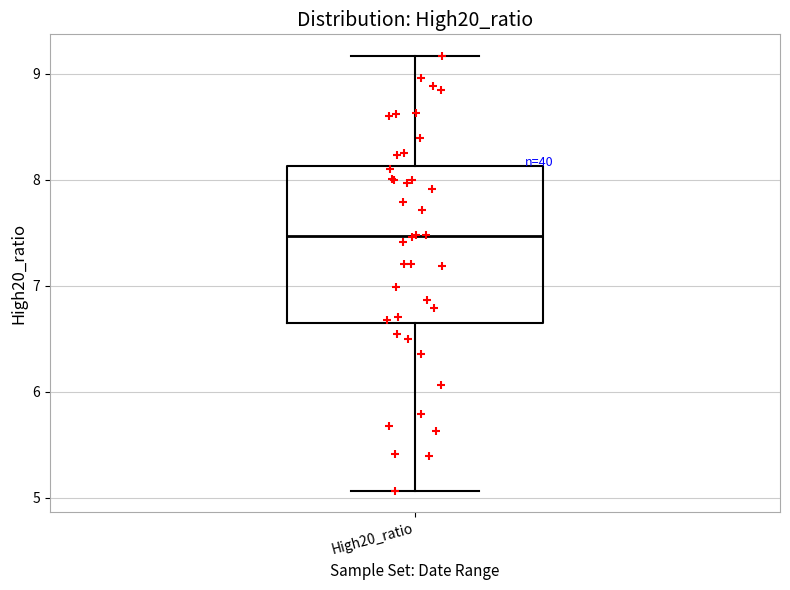

Read this box plot against the y-axis: the position of the median line, the range covered by the box, and the ends of both whiskers. The values are not printed on the chart, so give them approximately, as read against the axis.

median 7.5, box 6.6 to 8.1, whiskers 5.1 to 9.2